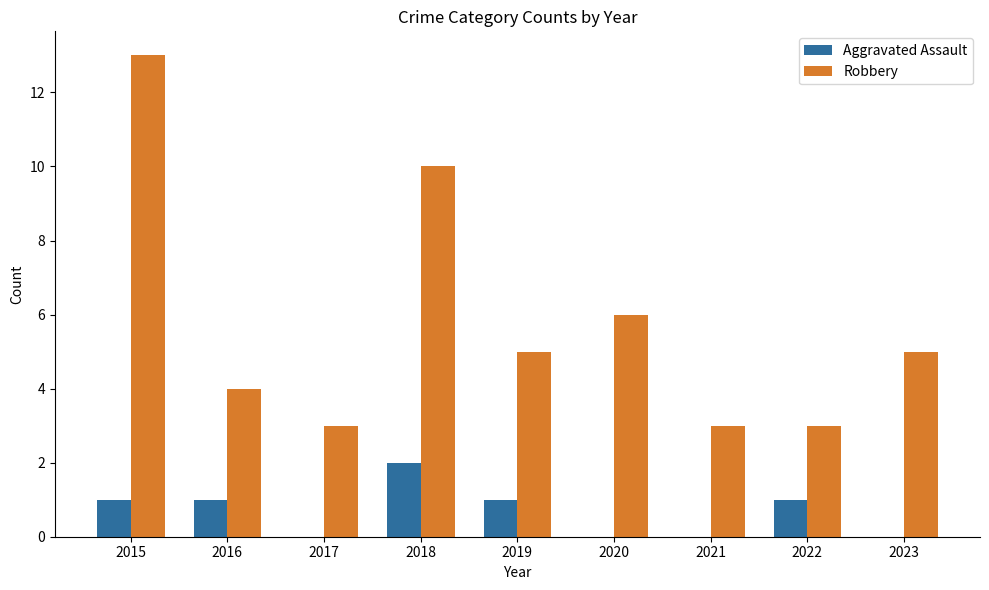

Are the bars horizontal?

No